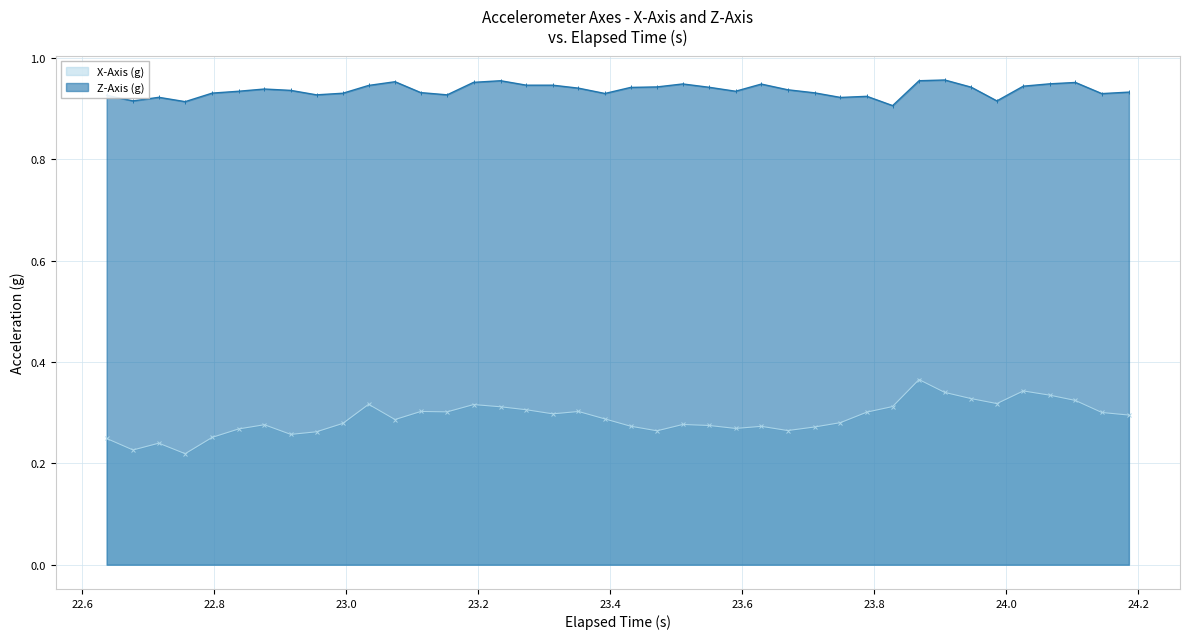

How many interior local valleys does the Z-Axis (g) series have?

10